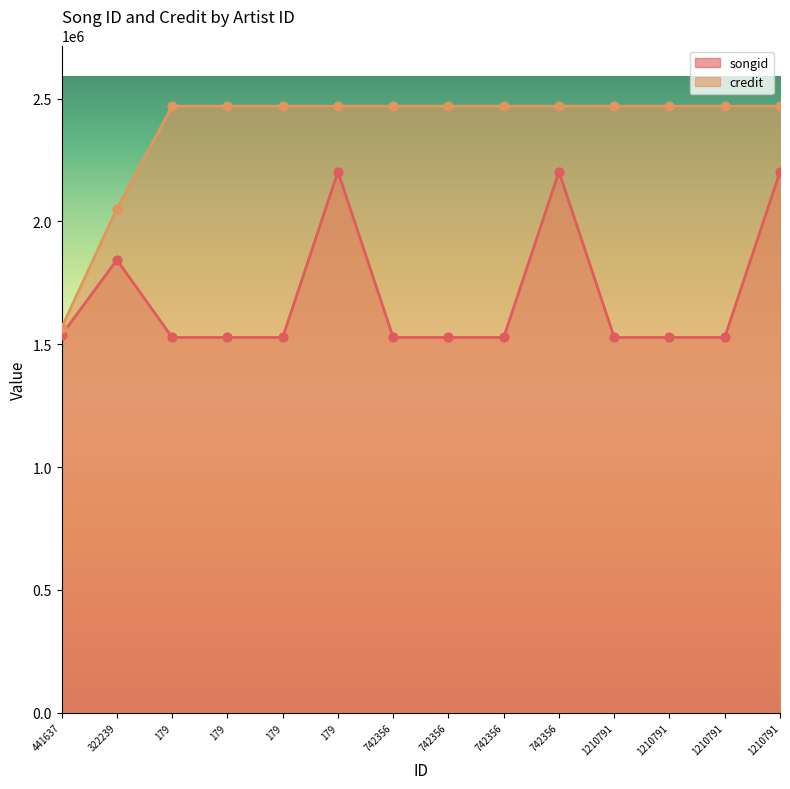

What is the total value across all series at 742356?

3997517